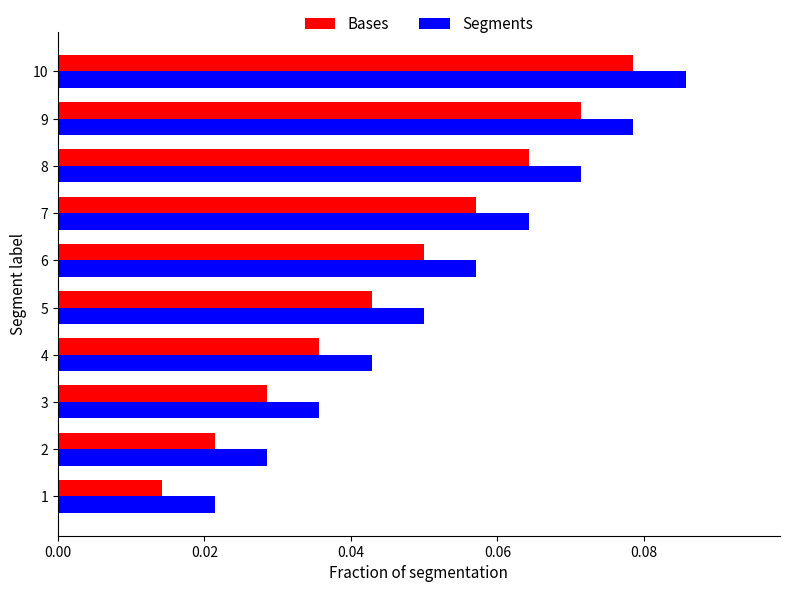

The value of Segments at 9 is 0.0. True or false?

False